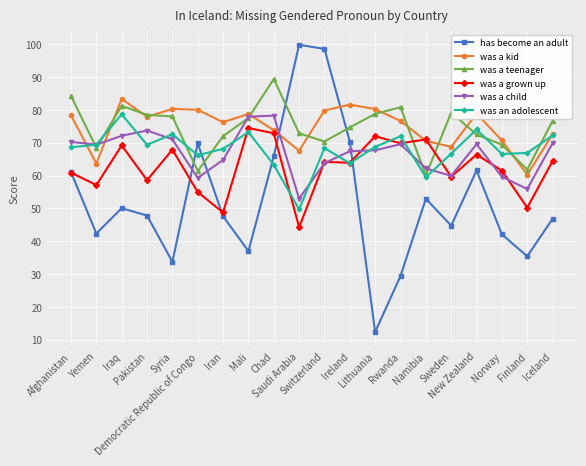

Which series has the widest spread of values?

has become an adult